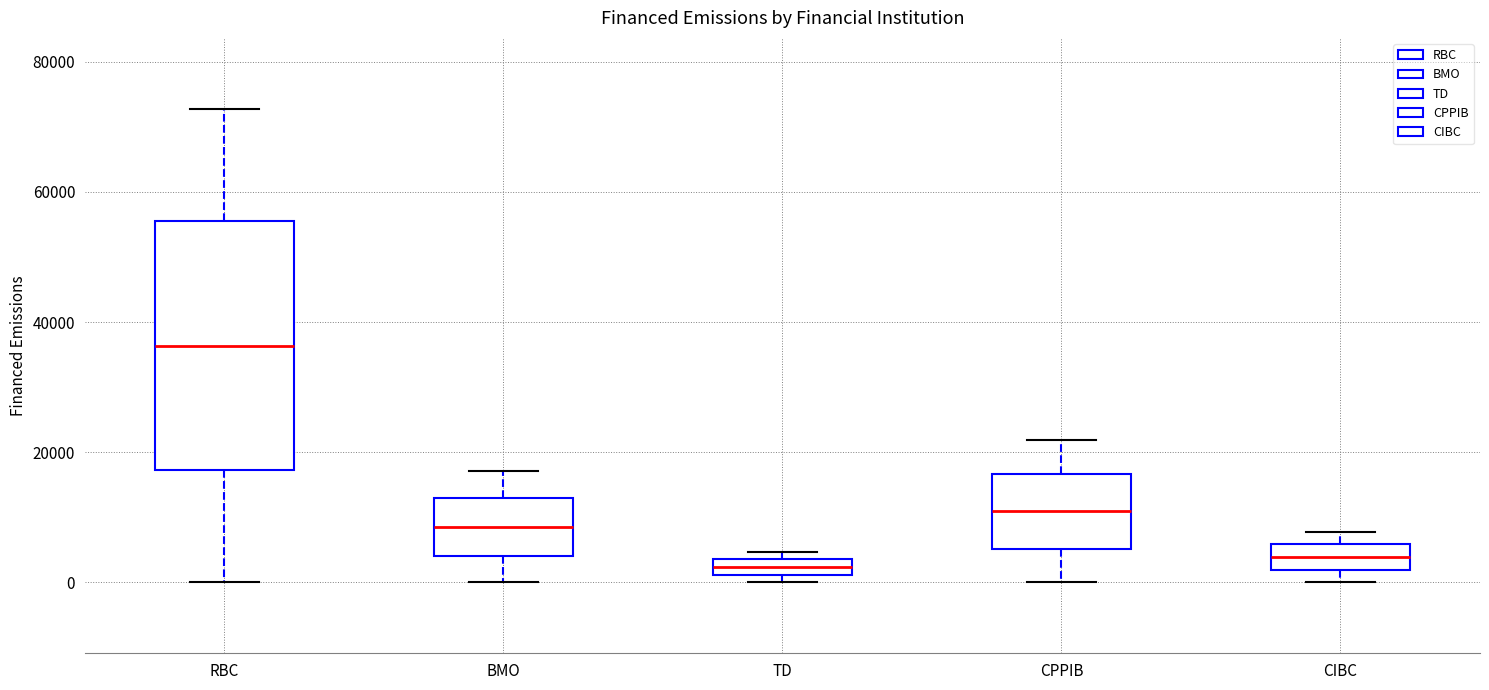

Which box is the tallest, from its lower edge to its upper edge?

RBC